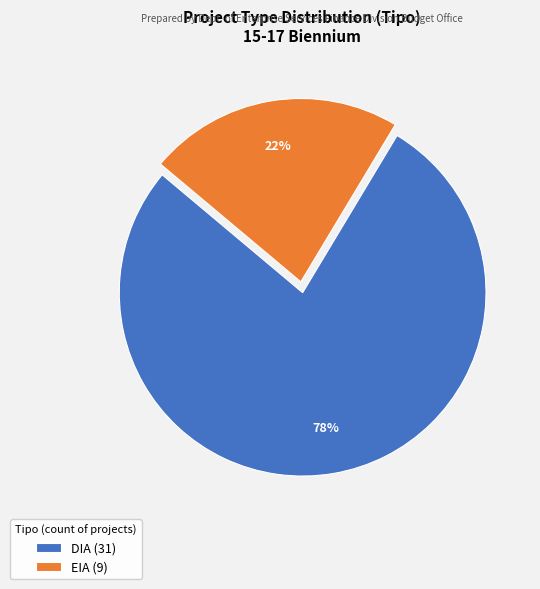

Which slice is the largest?

DIA